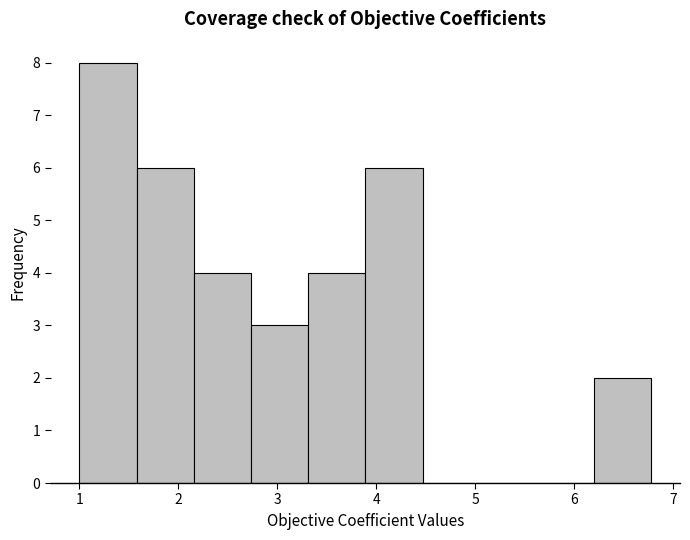

How tall is the bar that spans 2.7 to 3.3 on the x-axis? Neither the bar edges nor the heights are printed on the chart, so give them approximately, as read against the axes.

3